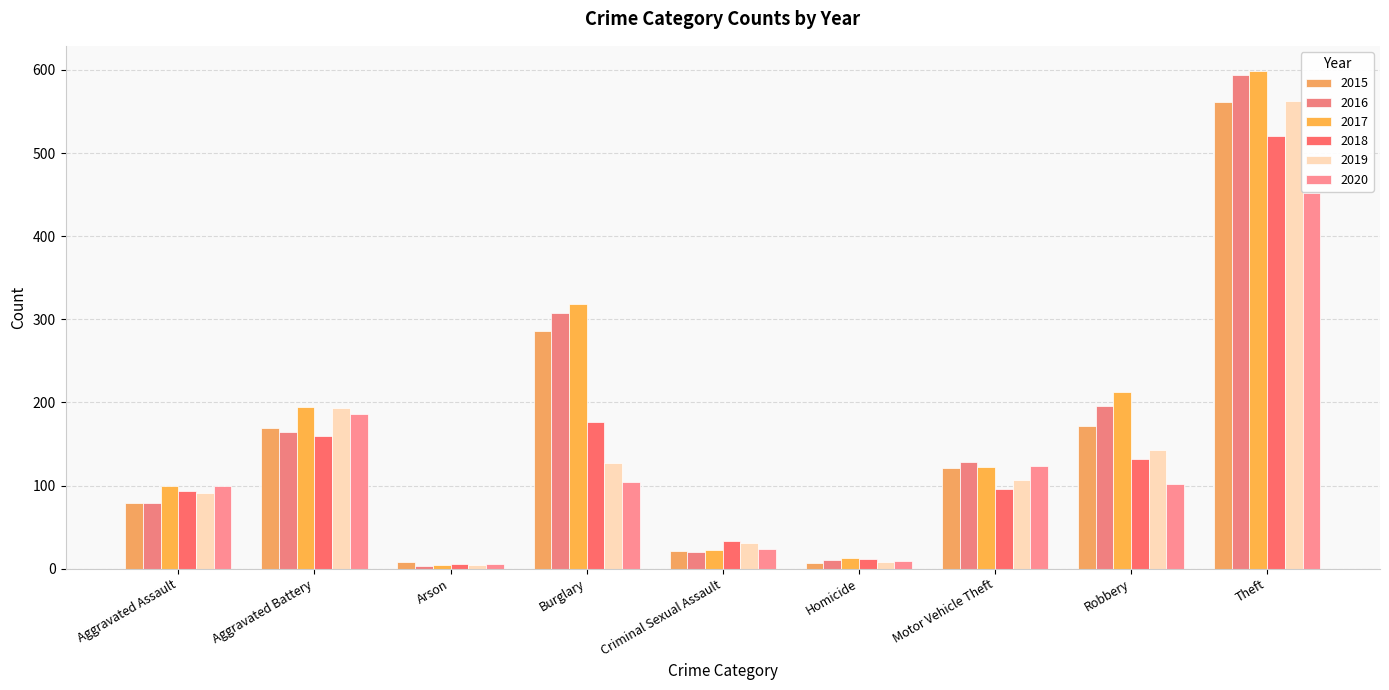

What is the sum of all 2015 values?

1424